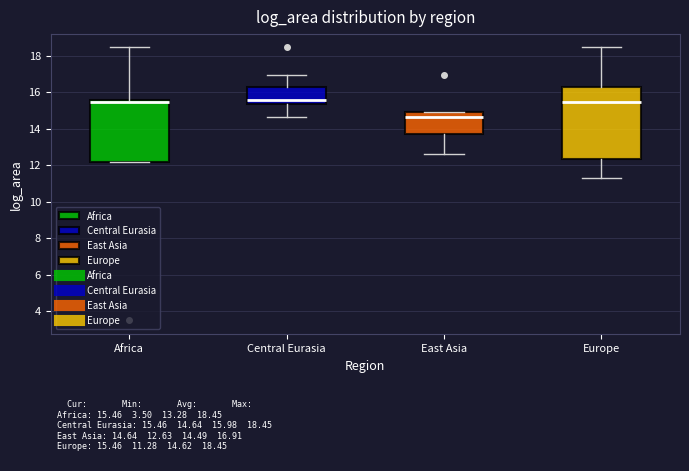

Which box is the tallest, from its lower edge to its upper edge?

Europe